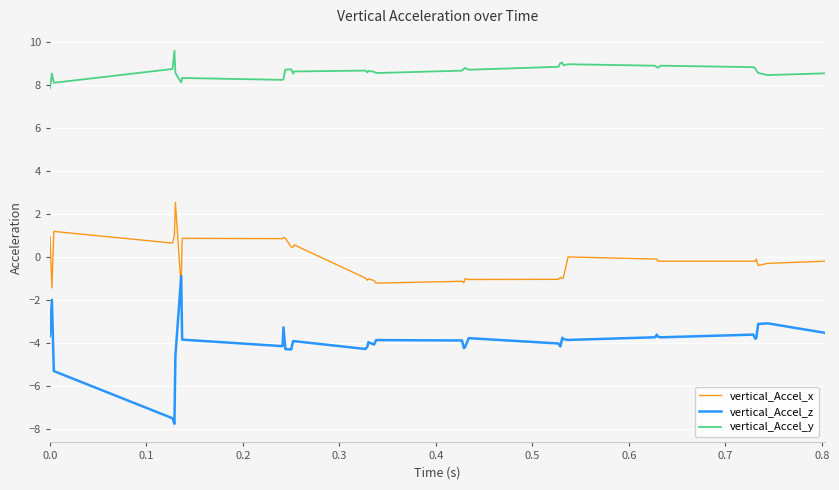

Which series has the widest spread of values?

vertical_Accel_z